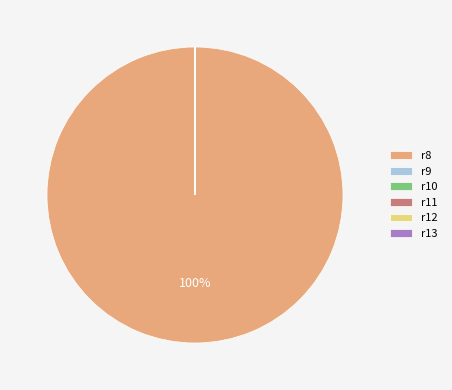

To the nearest percent, what is the difference between the largest and smallest slice percentages?

100%